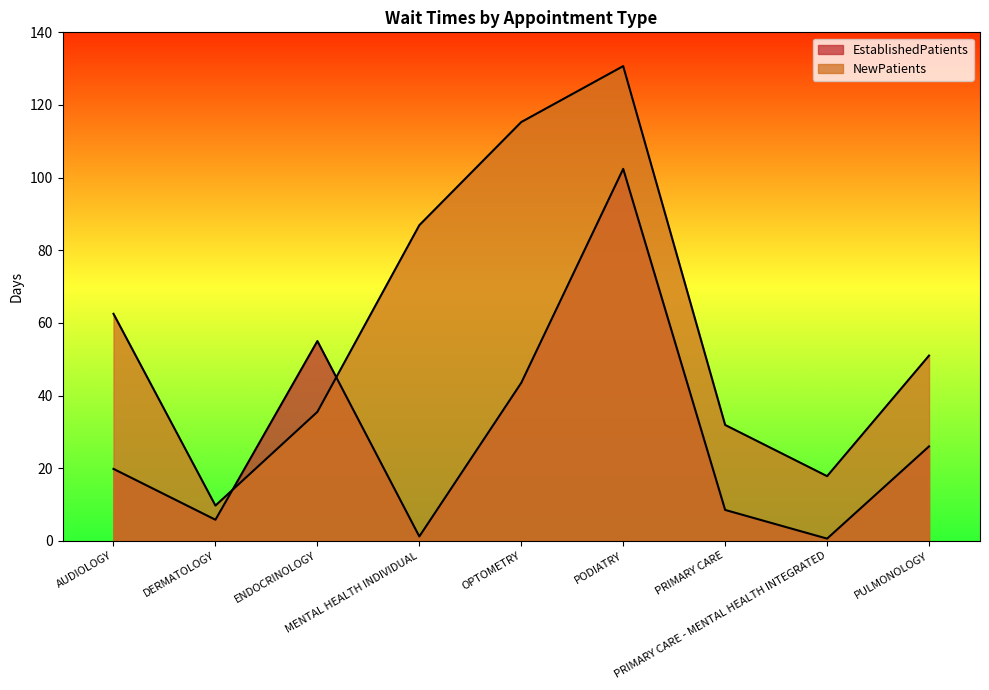

How many values in the EstablishedPatients series exceed 19?

5